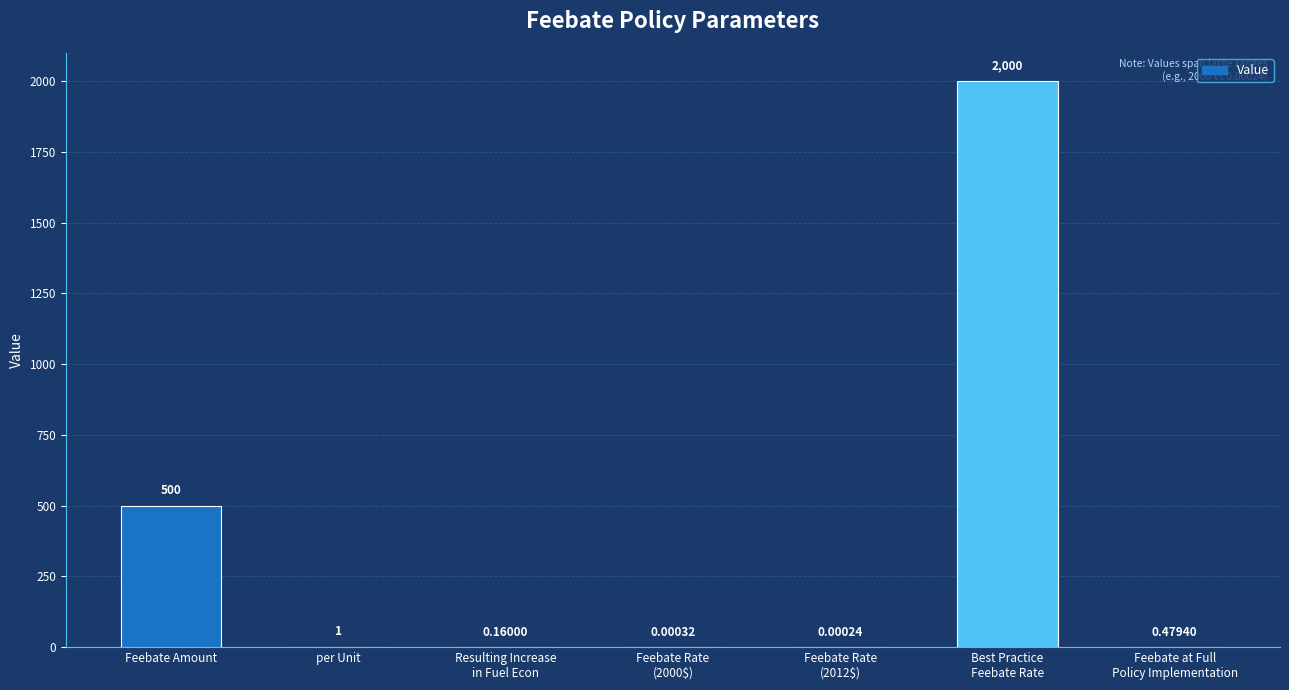

What is the sum of all values?

2501.6